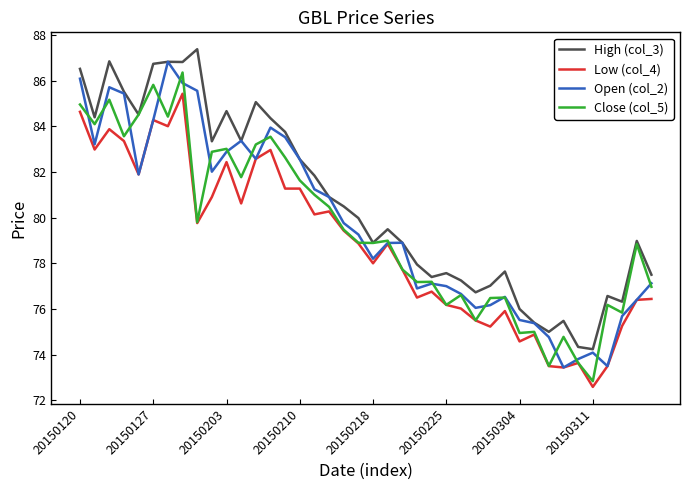

What is the lowest value of the Open (col_2) series?

73.4